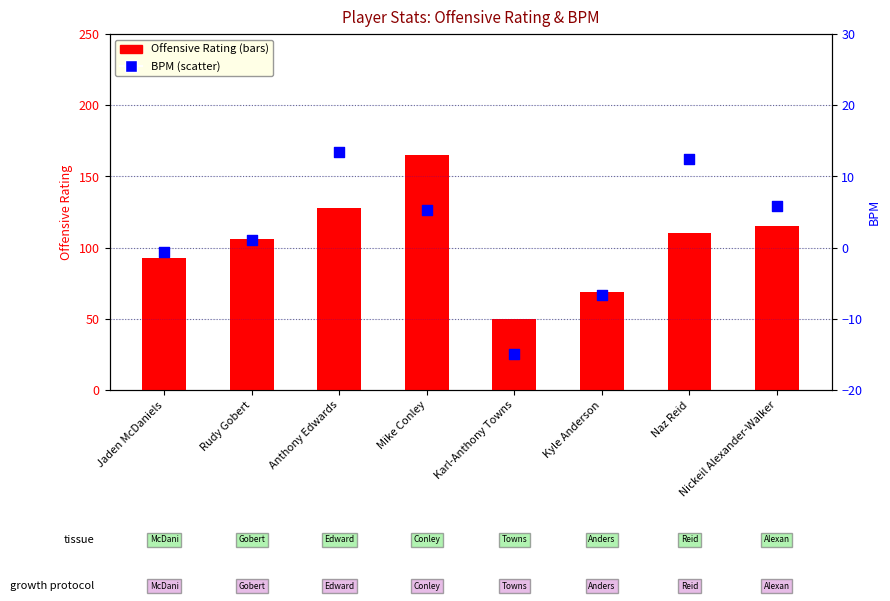

Which series has the widest spread of Y values?

Offensive Rating